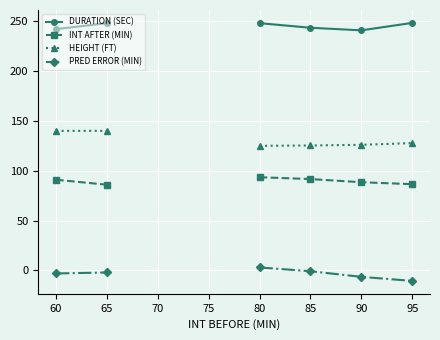

True or false: PRED ERROR (MIN) and INT AFTER (MIN) intersect in this chart.

False